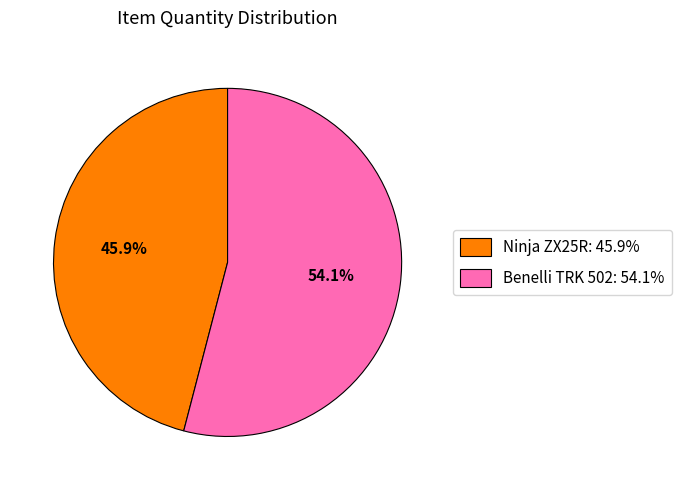

How many segments does this pie chart have?

2